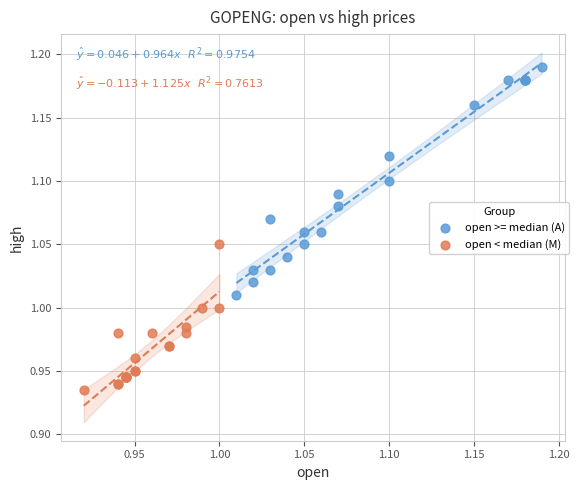

What are all the series names shown in the legend?

open >= median (A), open < median (M)